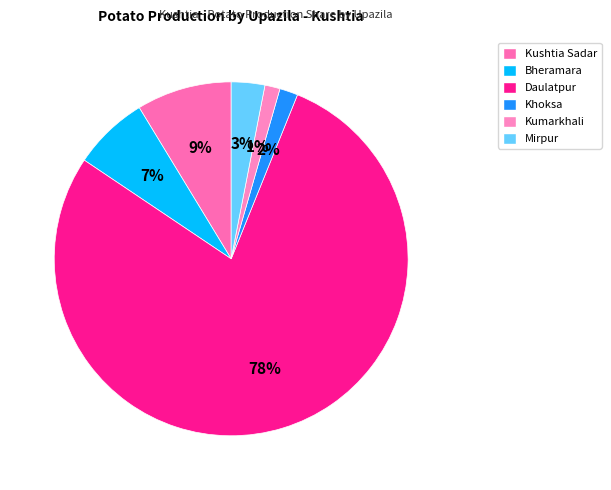

To the nearest percent, what is the difference between the largest and smallest slice percentages?

77%